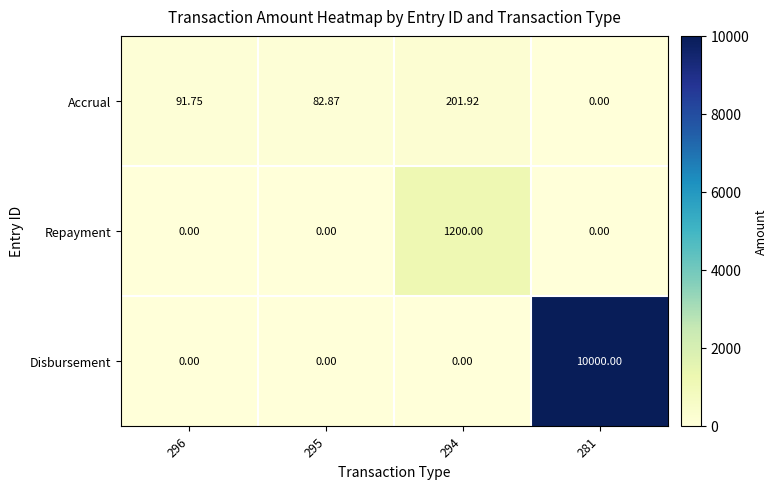

Which series changed the most between 295 and 281?

Disbursement